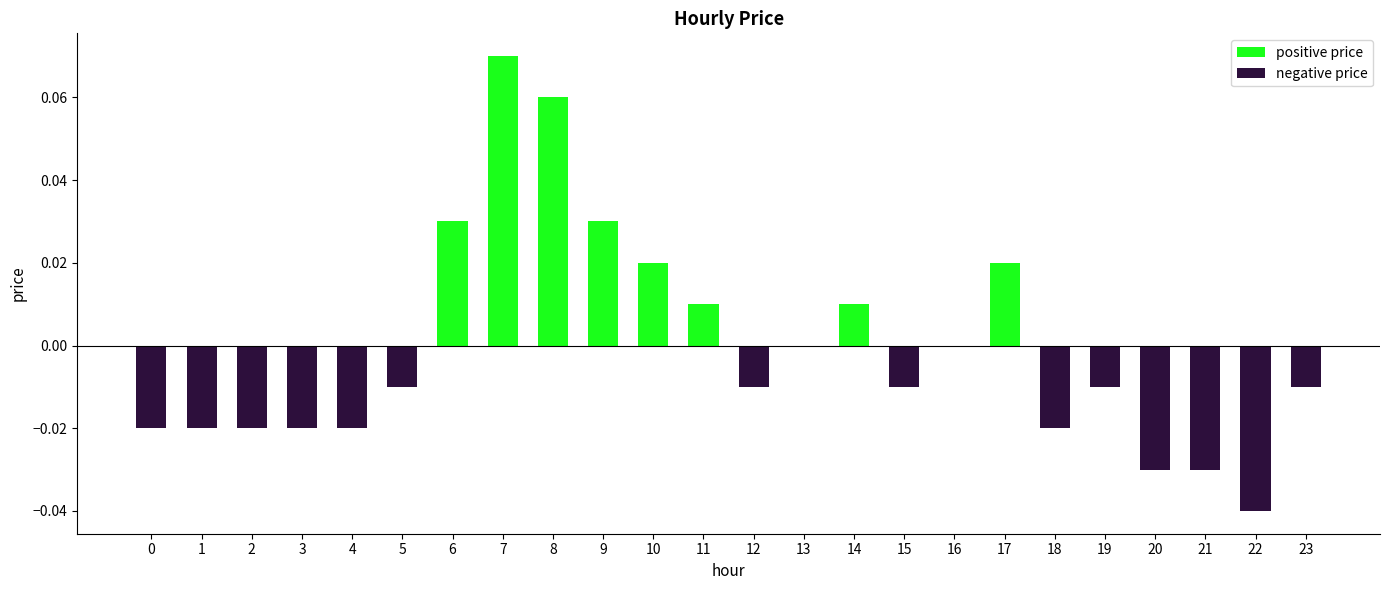

At which category does the chart reach its minimum across all series?

22